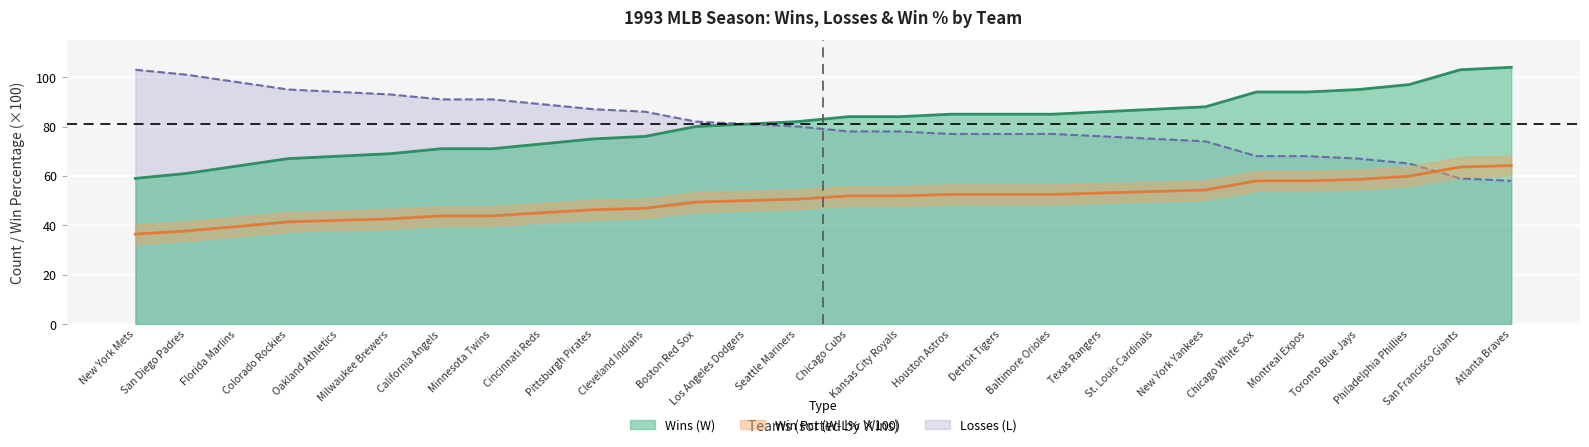

Is it true that Losses (L) equals 131.1 at Boston Red Sox?

False